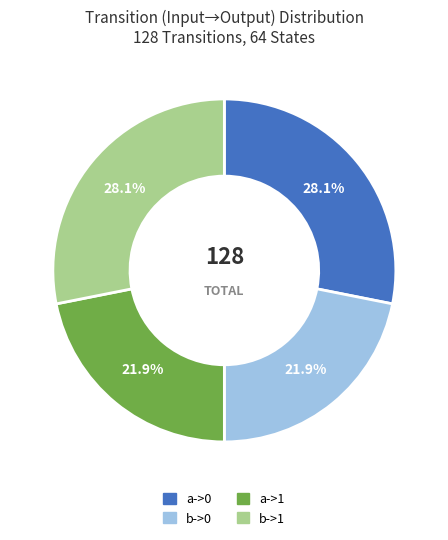

Between a->0 and b->0, which is larger?

a->0